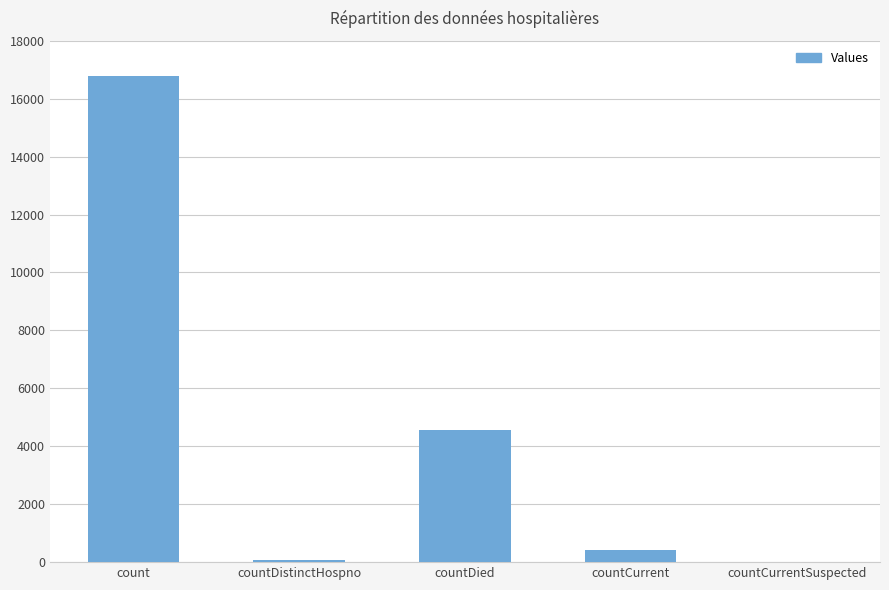

What is the sum of all values?

21842